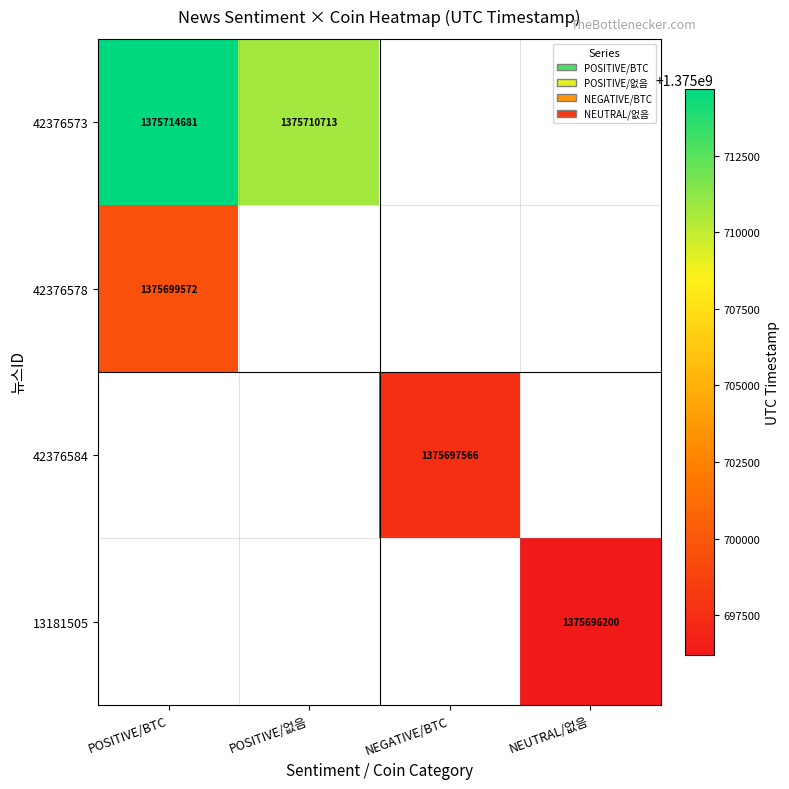

The value of 42376573 at POSITIVE/없음 is 504500083. True or false?

False